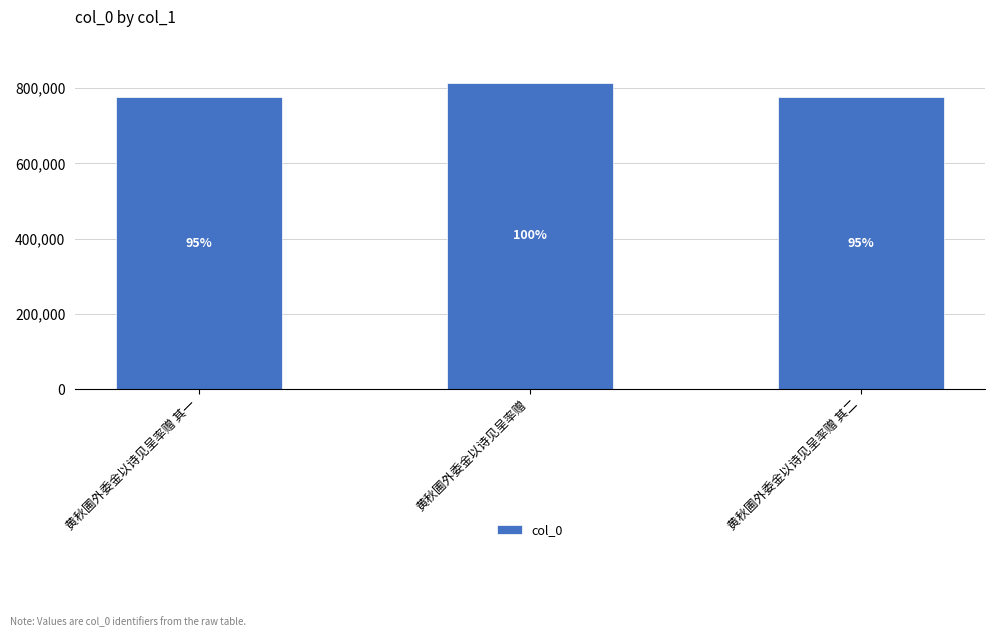

Does the chart contain any negative values?

No